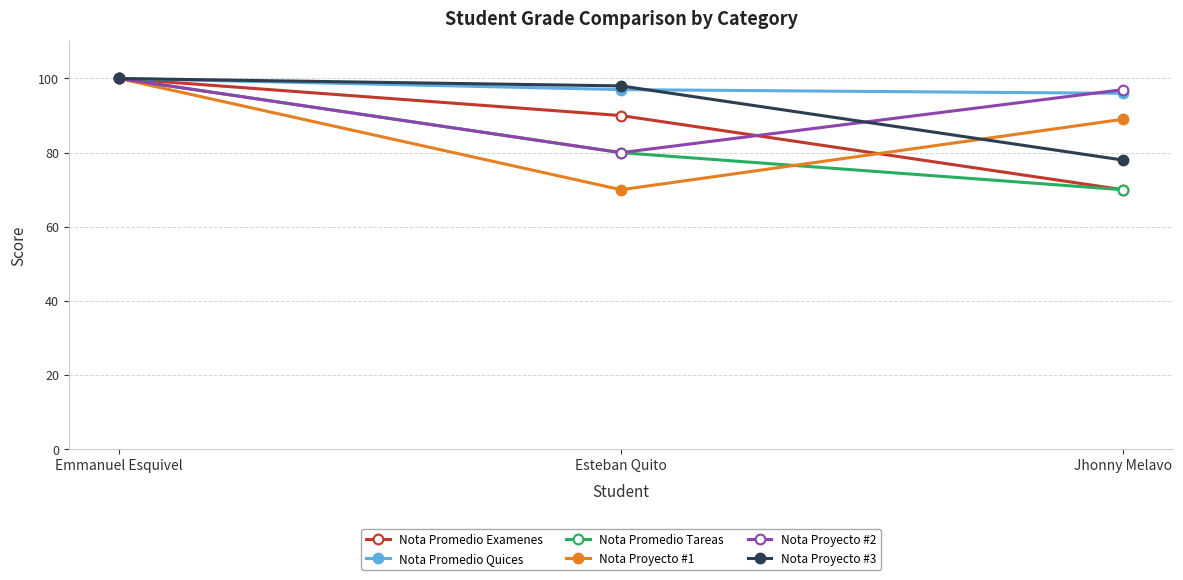

What is the greatest value displayed?

100